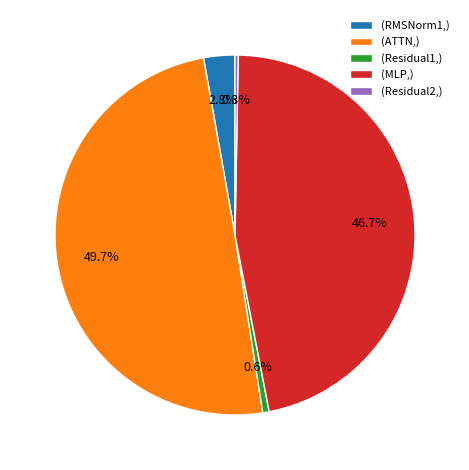

Is (Residual2,) the majority of the pie?

No